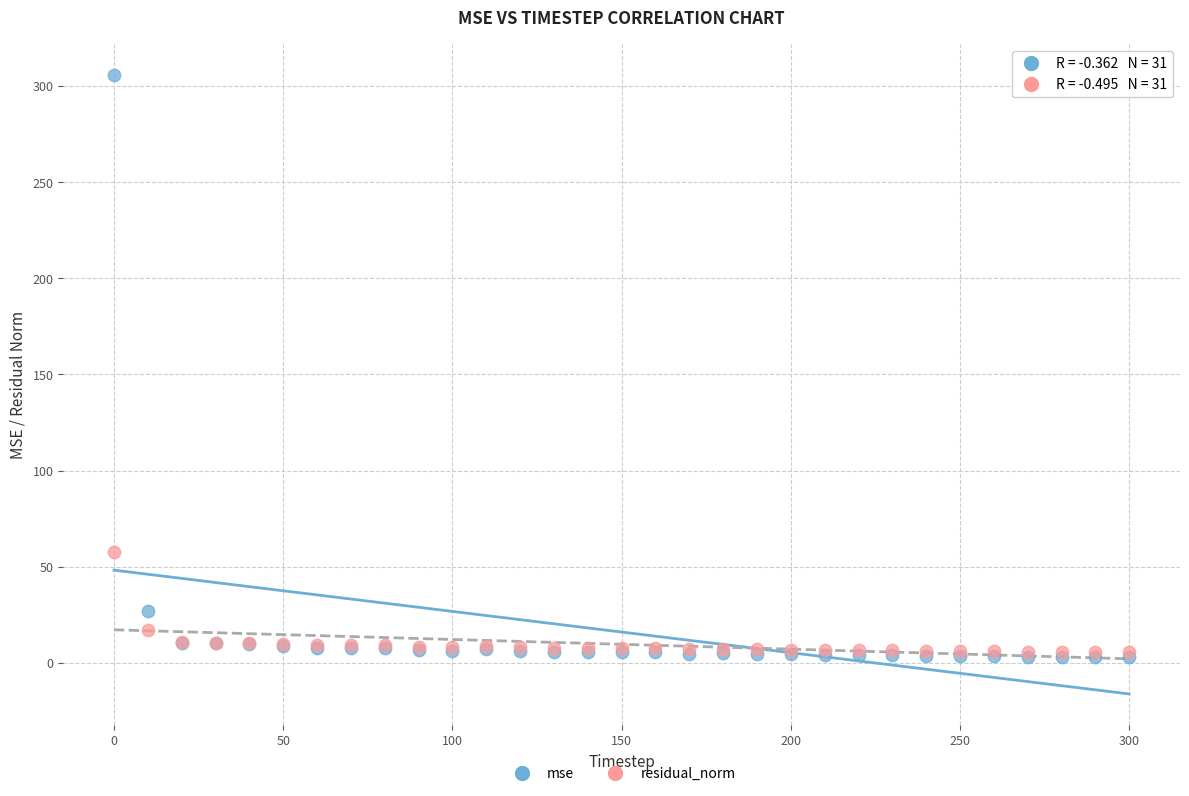

In the mse series, what Y value is closest to 154?

27.3